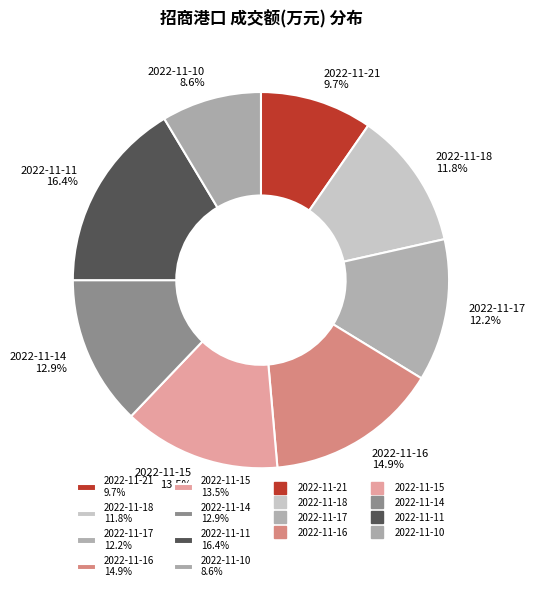

To the nearest percent, what is the difference between the 2022-11-18 and 2022-11-11 slice percentages?

5%